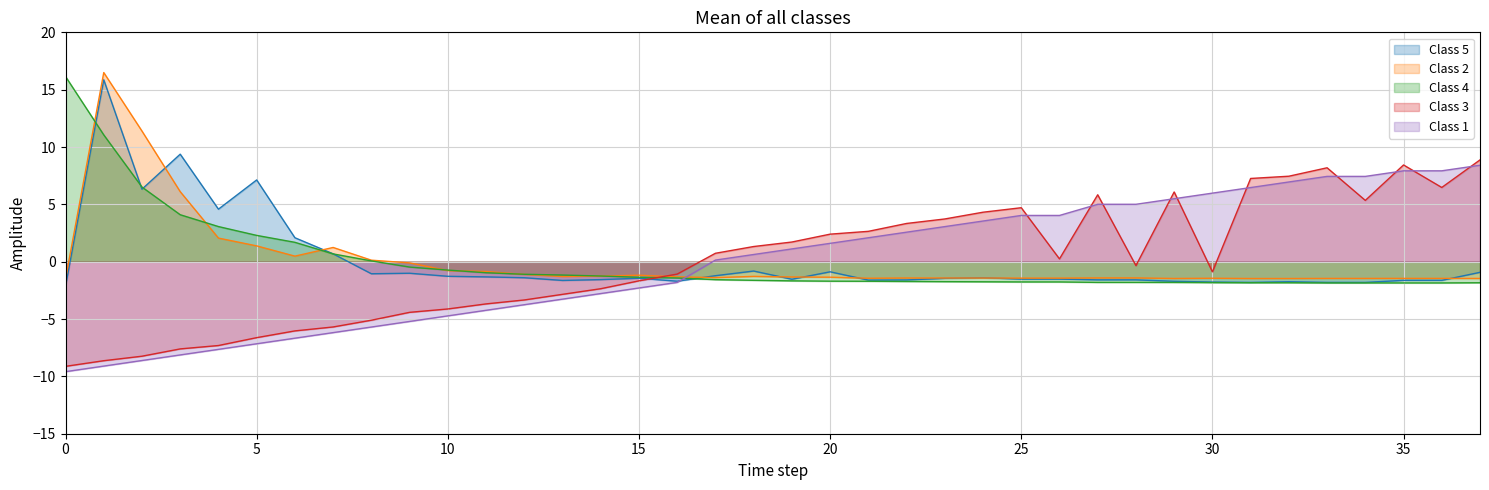

What is the sum of the selected values at 28 and 37?

-3.6